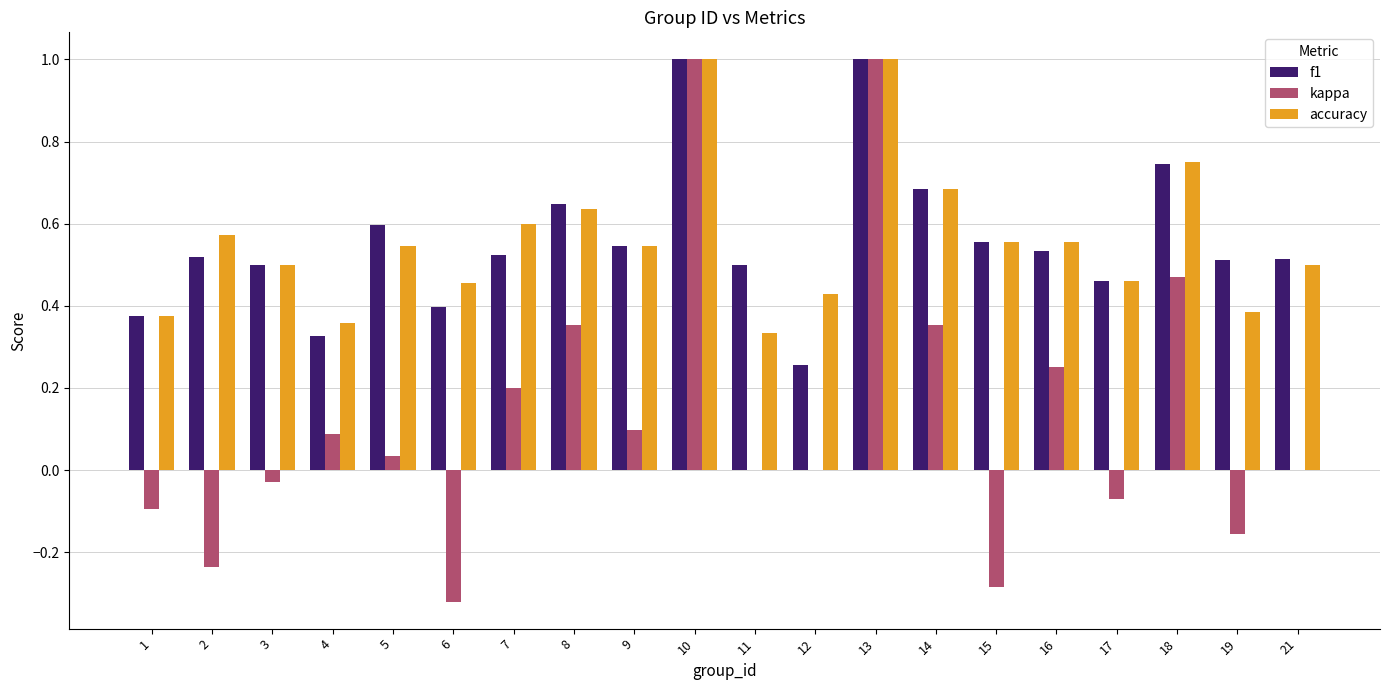

How many series are shown in this chart?

3